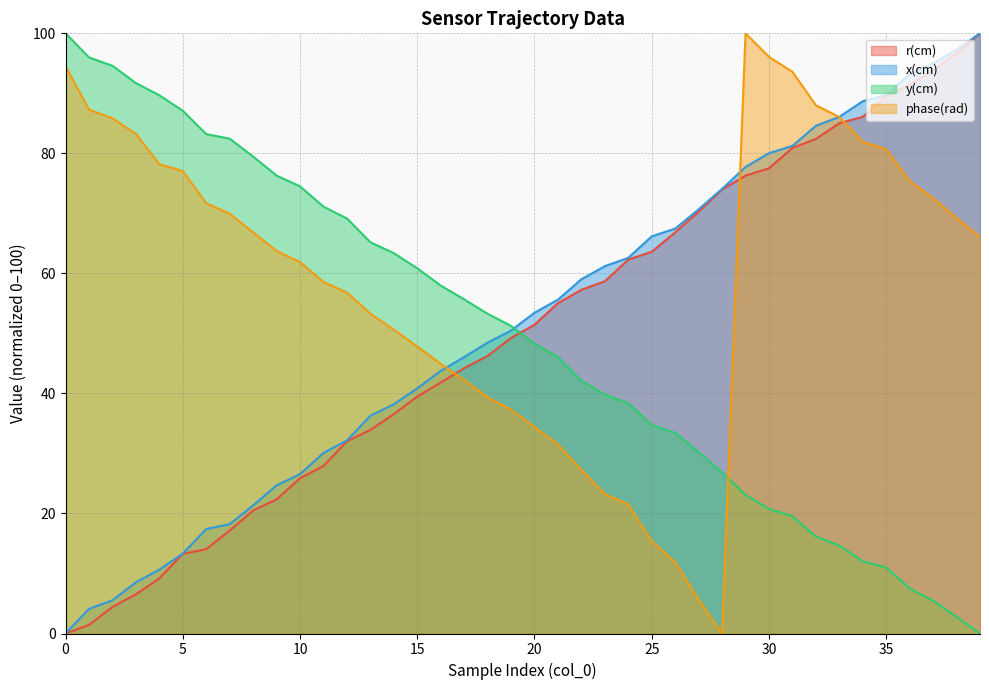

Between which two adjacent categories do y(cm) and r(cm) first intersect?

19 and 20